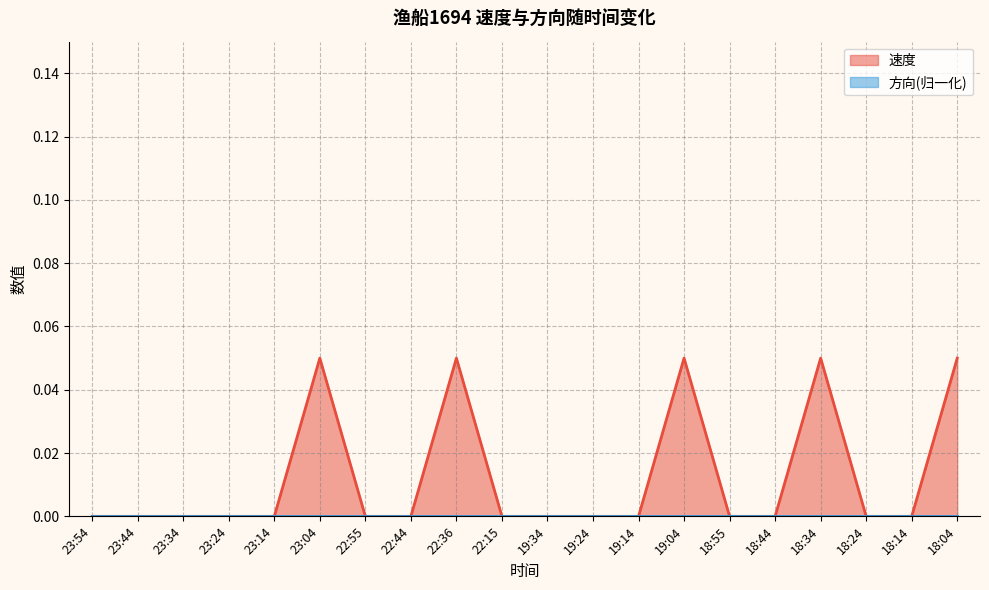

Count the values in the range 0 to 1.

20